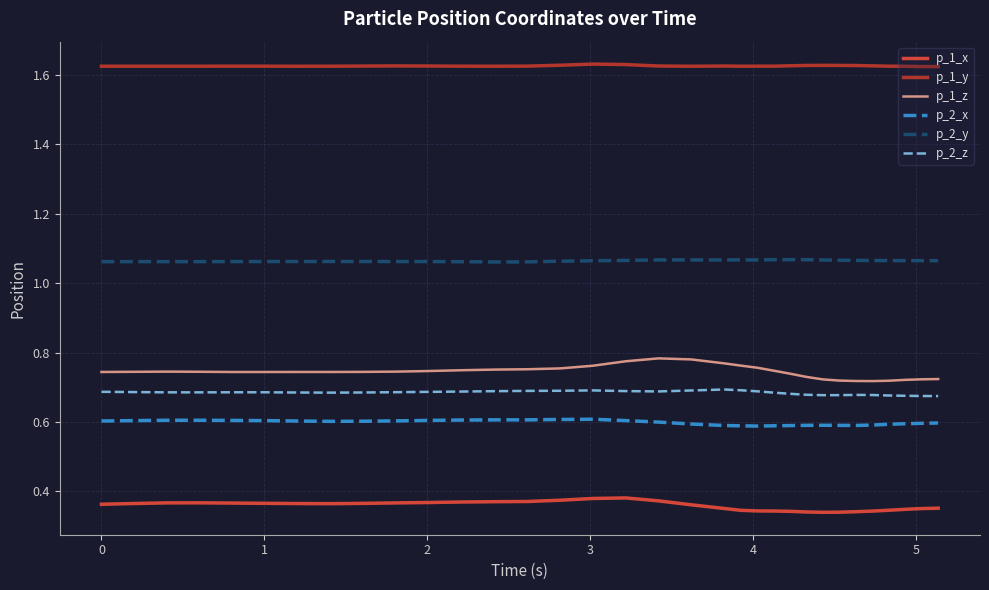

At how many categories does at least one series exceed 0?

33